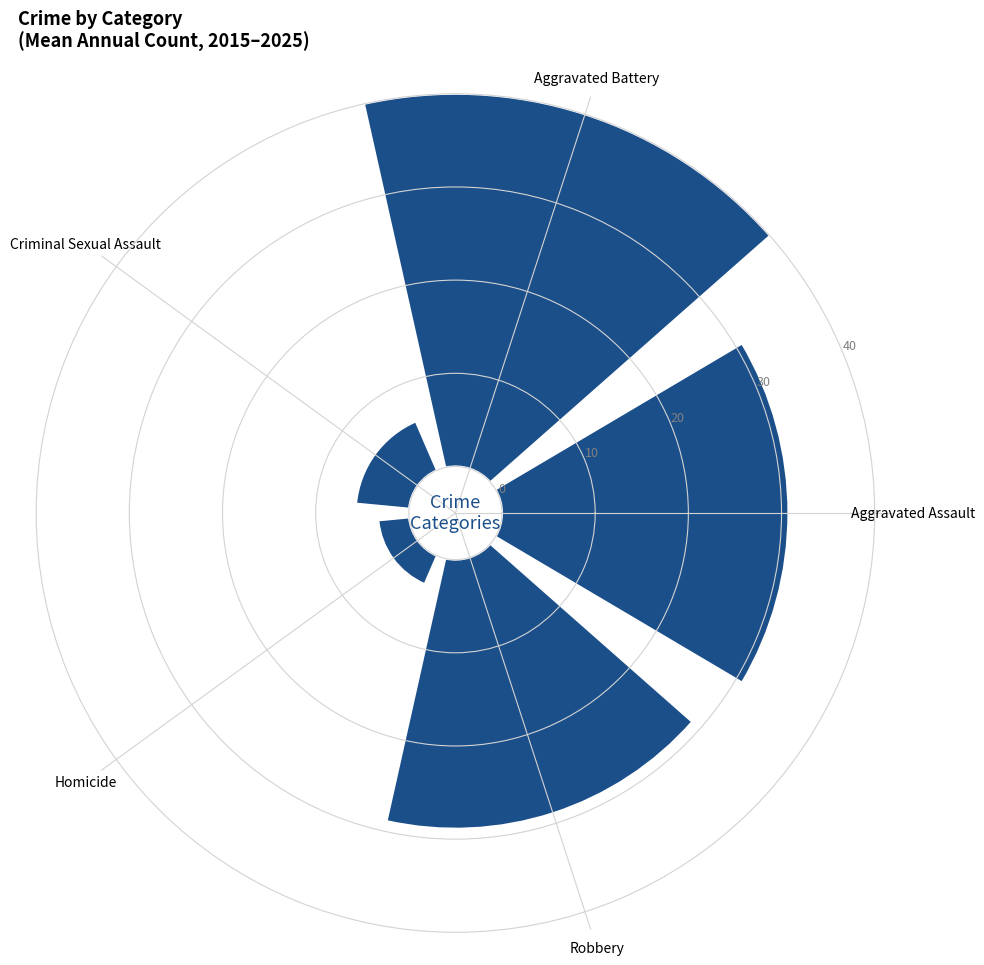

Rank the categories by value from lowest to highest.

Homicide, Criminal Sexual Assault, Robbery, Aggravated Assault, Aggravated Battery